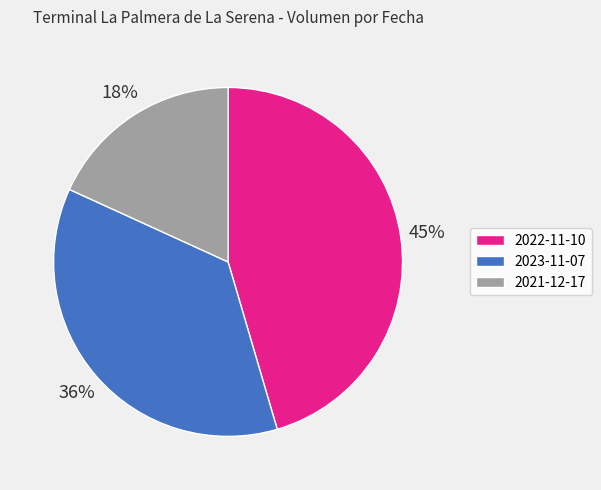

What is the largest slice in the pie chart?

2022-11-10